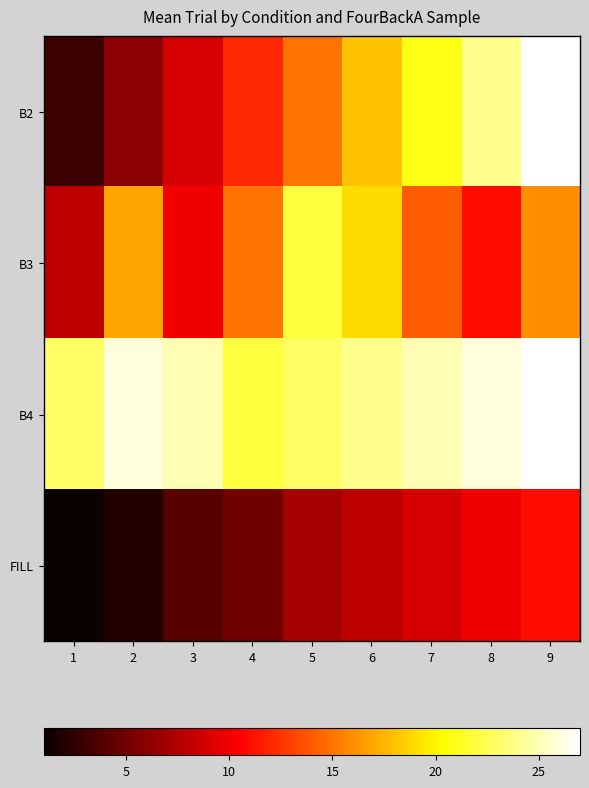

Reading right to left, transcribe all the data shown in this chart.

B2: 9=27	8=24	7=21	6=18	5=15	4=12	3=9	2=6	1=3
B3: 9=16	8=11	7=14	6=19	5=22	4=15	3=10	2=17	1=8
B4: 9=27	8=26	7=25	6=24	5=23	4=22	3=25	2=26	1=23
FILL: 9=11	8=10	7=9	6=8	5=7	4=5	3=4	2=2	1=1